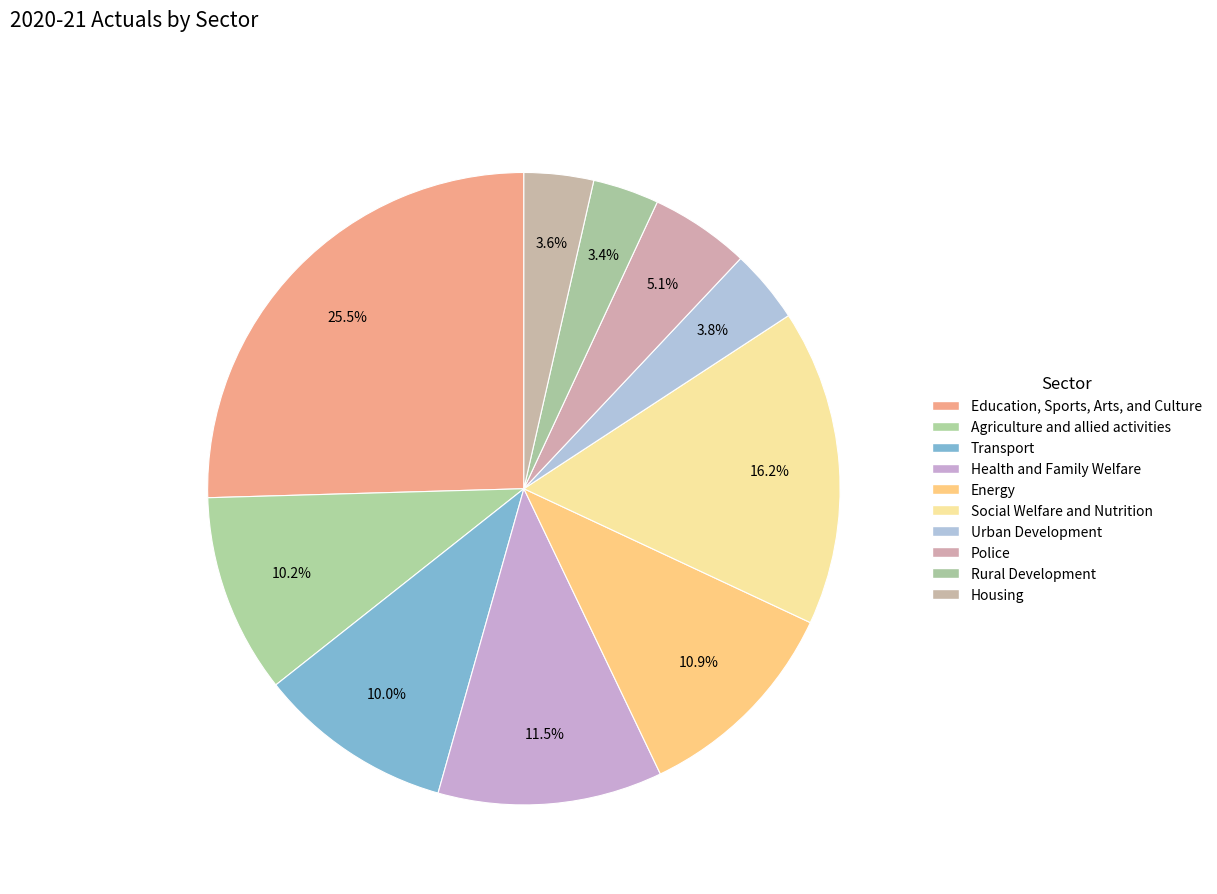

To the nearest percent, what is the average slice percentage?

10%